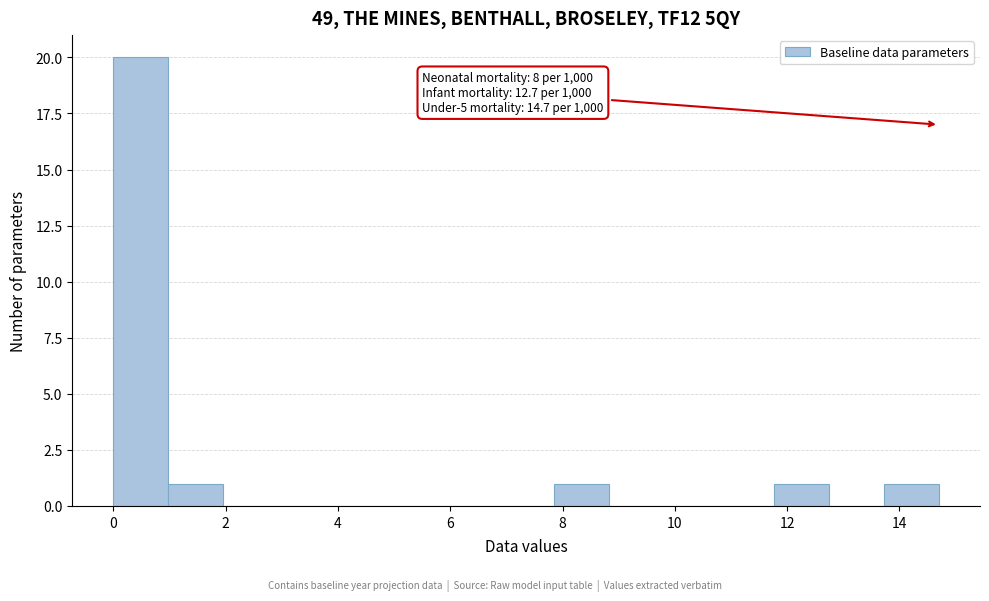

Over which range of the x-axis is the bar tallest?

0.00 to 0.98